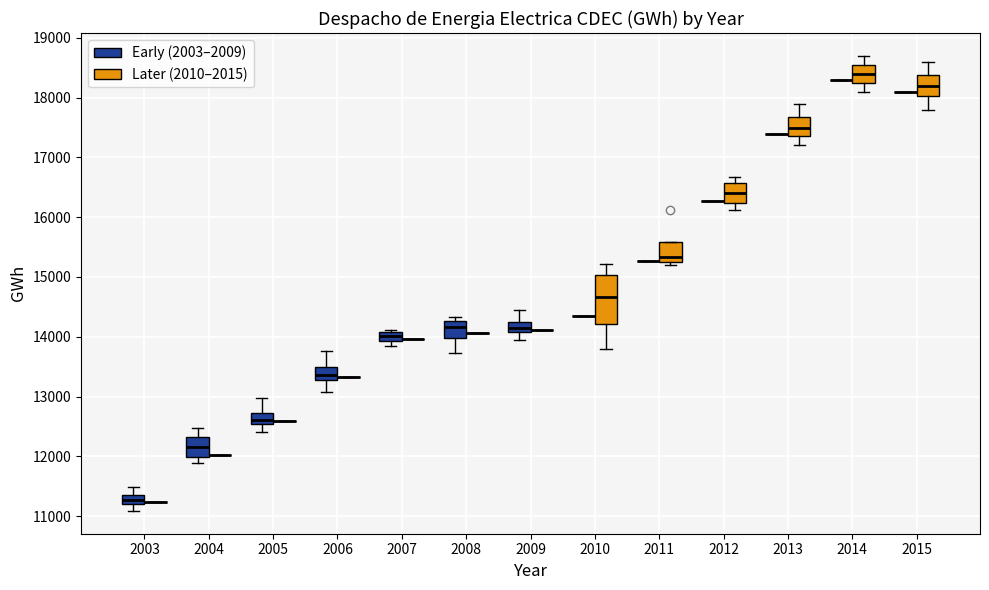

Where does the upper whisker of the box for 2003 (Early (2003–2009)) end on the y-axis? The values are not printed on the chart, so give them approximately, as read against the axis.

11500